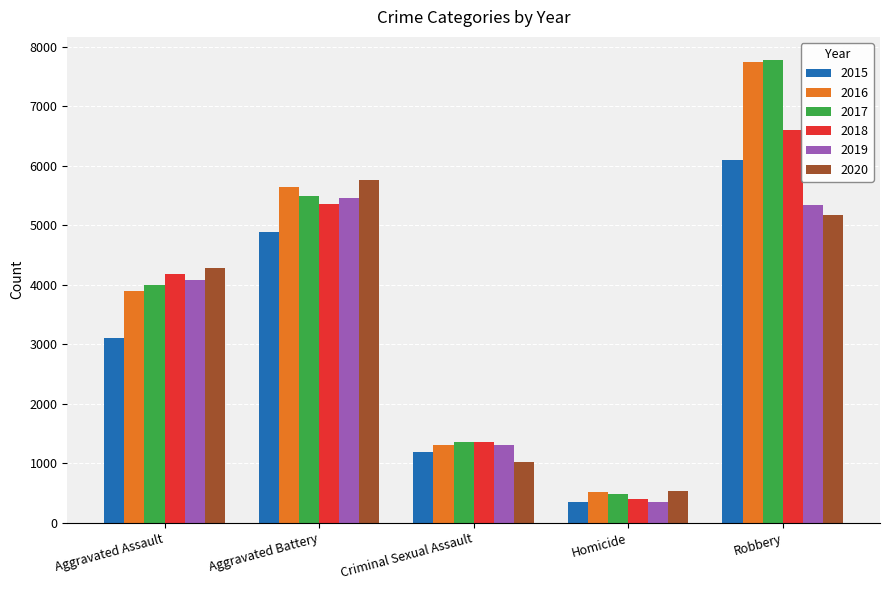

What is the sum of all 2020 values?

16774